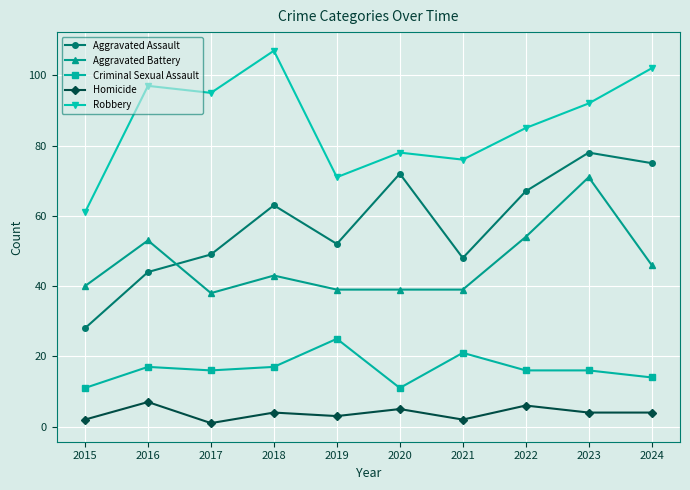

Reading left to right, transcribe all the data shown in this chart.

Aggravated Assault: 2015=28	2016=44	2017=49	2018=63	2019=52	2020=72	2021=48	2022=67	2023=78	2024=75
Aggravated Battery: 2015=40	2016=53	2017=38	2018=43	2019=39	2020=39	2021=39	2022=54	2023=71	2024=46
Criminal Sexual Assault: 2015=11	2016=17	2017=16	2018=17	2019=25	2020=11	2021=21	2022=16	2023=16	2024=14
Homicide: 2015=2	2016=7	2017=1	2018=4	2019=3	2020=5	2021=2	2022=6	2023=4	2024=4
Robbery: 2015=61	2016=97	2017=95	2018=107	2019=71	2020=78	2021=76	2022=85	2023=92	2024=102